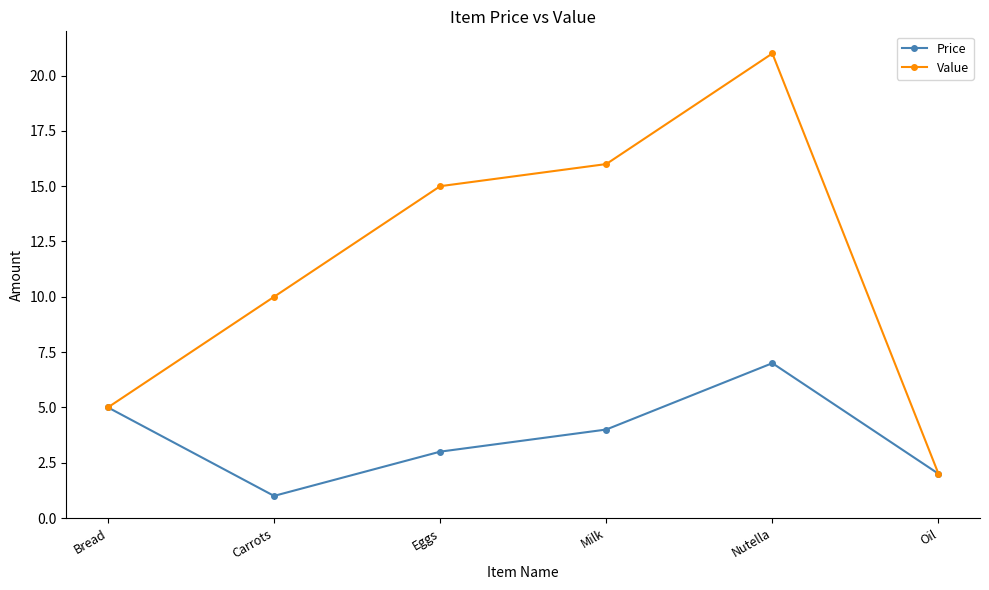

Between Carrots and Eggs, which series saw the biggest shift?

Value